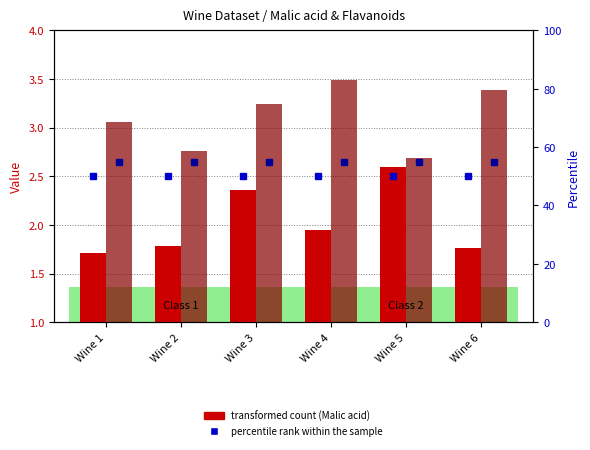

Reading right to left, what are all the values shown in this chart?

Malic acid (transformed count): 1.8	2.6	1.9	2.4	1.8	1.7
Flavanoids (transformed count): 3.4	2.7	3.5	3.2	2.8	3.1
percentile rank within the sample: 50.0	50.0	50.0	50.0	50.0	50.0